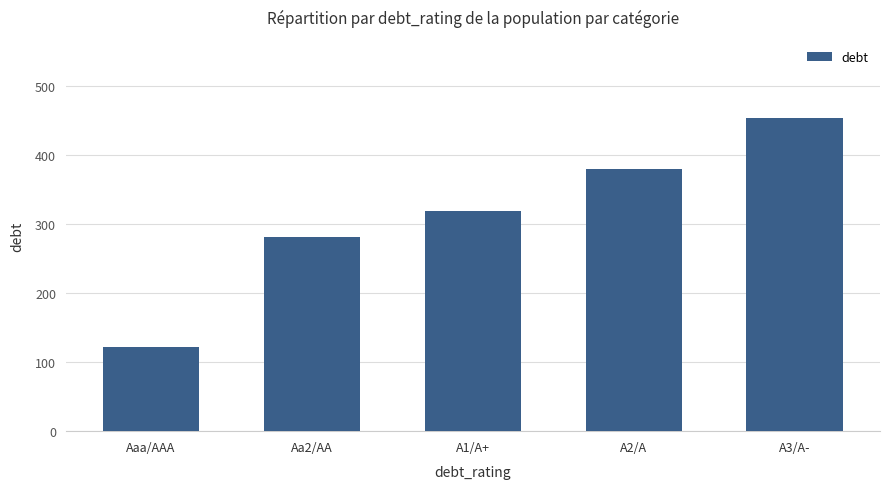

Where is the data nearest to the value 288?

Aa2/AA